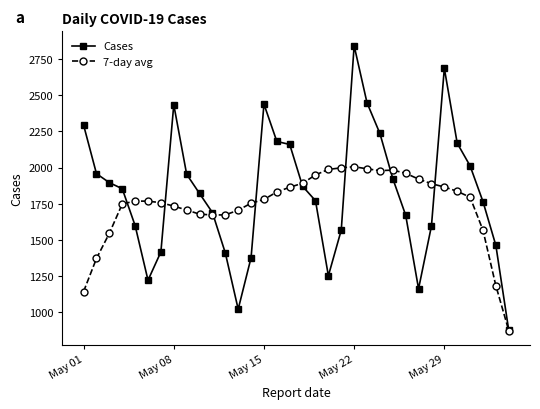

Which series has the largest range (max minus min)?

Cases